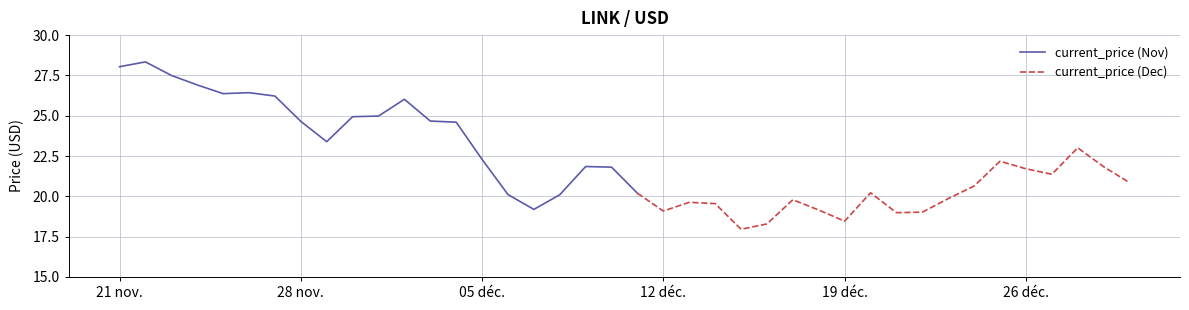

At which label is the value closest to 23?

12/27/2021